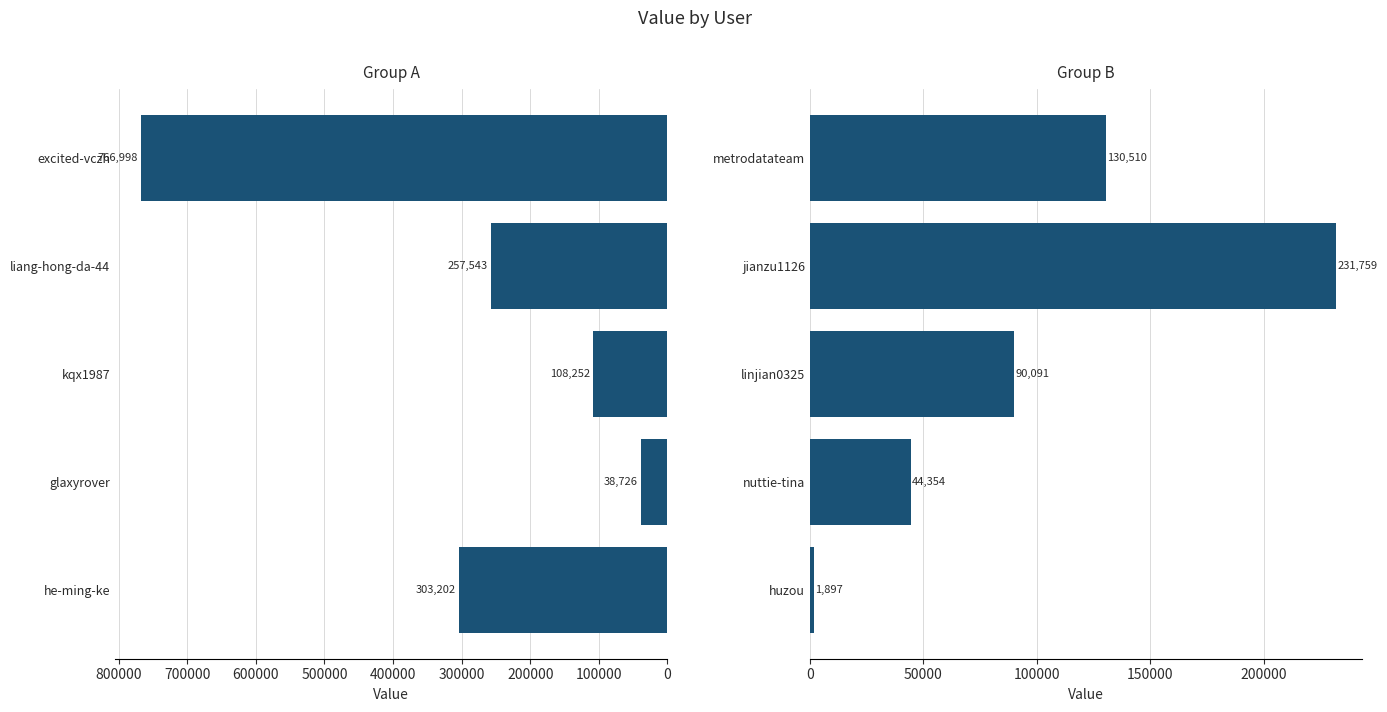

What is the change in value from jianzu1126 to metrodatateam?

-101249